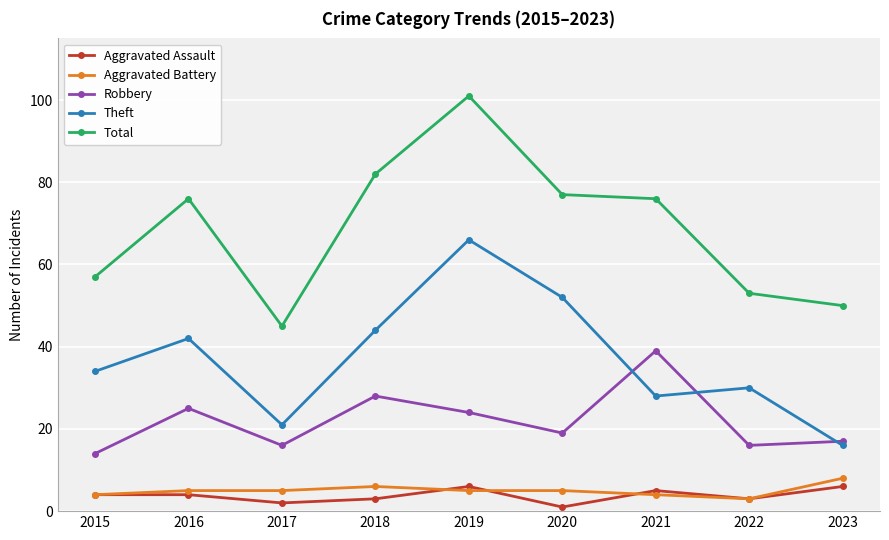

At which category does Theft reach its first local peak?

2016